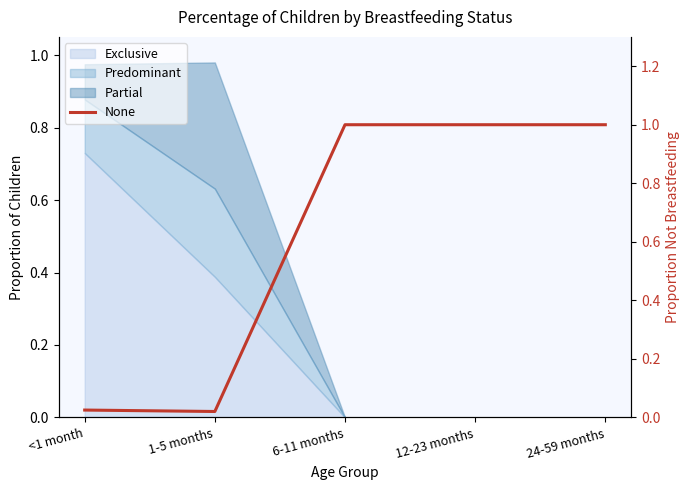

What is the maximum value shown in the chart?

1.0